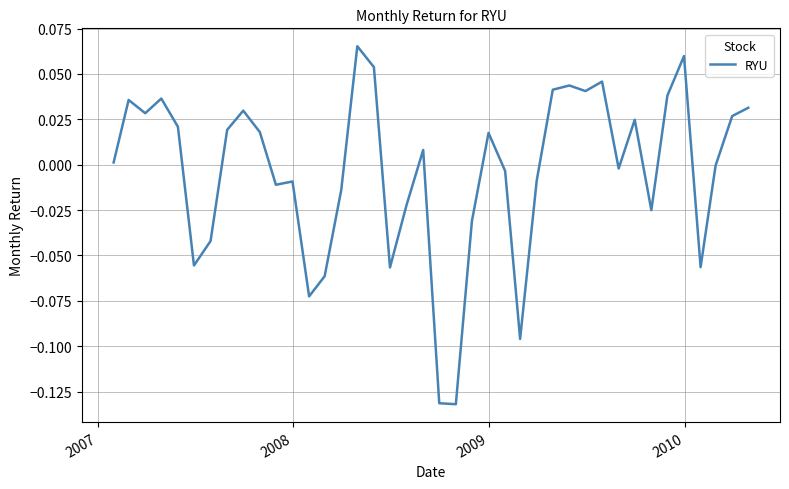

What is the difference between the maximum and minimum values?

0.2